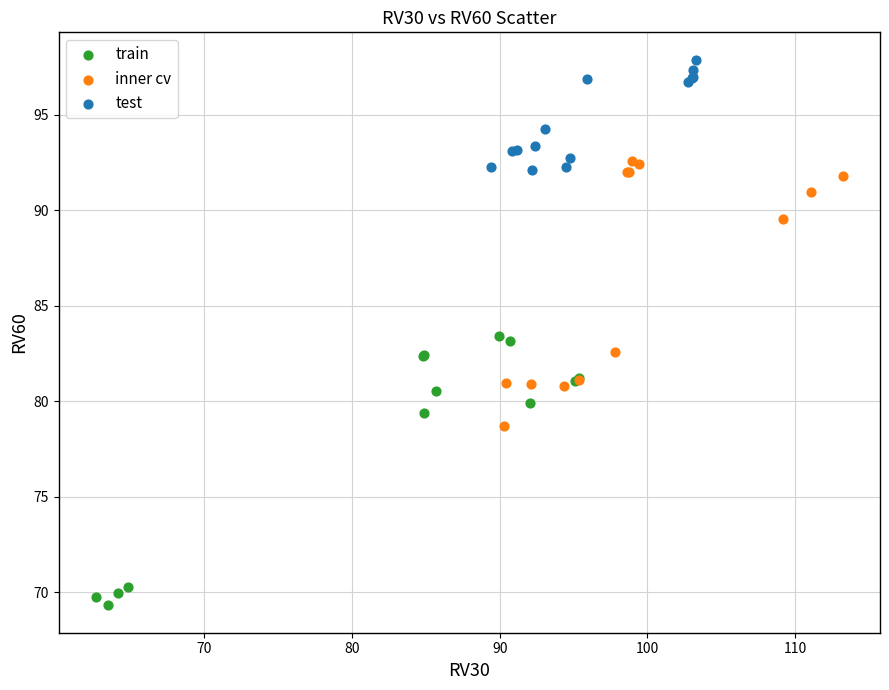

What are all the series names shown in the legend?

train, inner cv, test